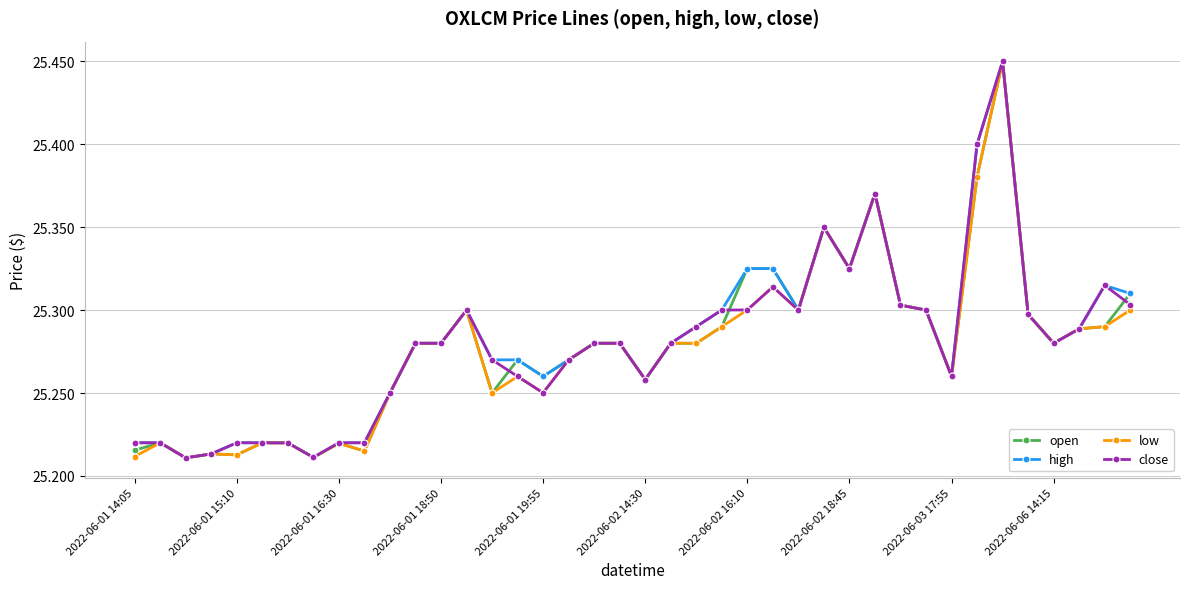

Count the close values in the range 25 to 26.

40